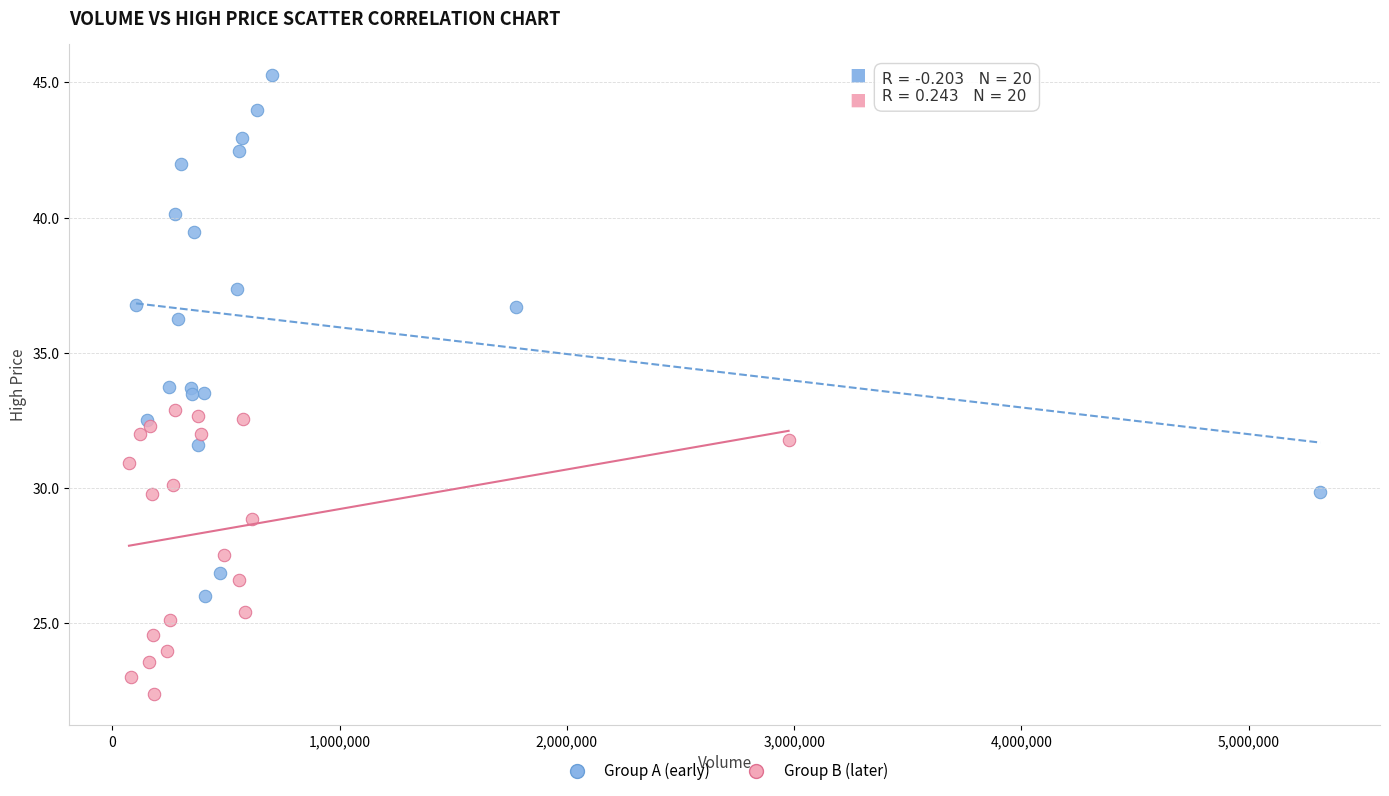

What are all the series names shown in the legend?

Group A (early), Group B (later)